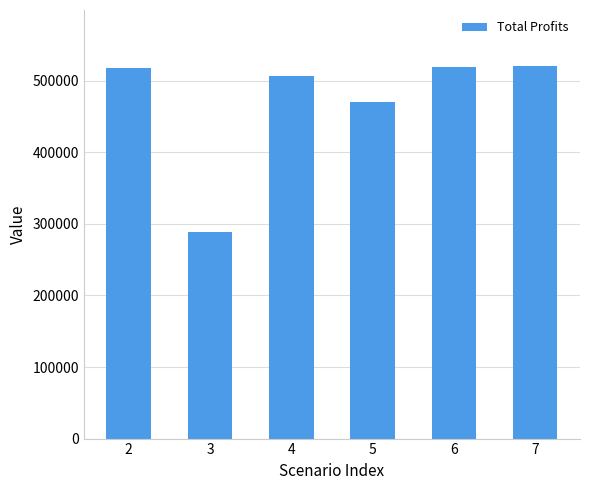

What is the difference between the second highest and second lowest values?

48654.9